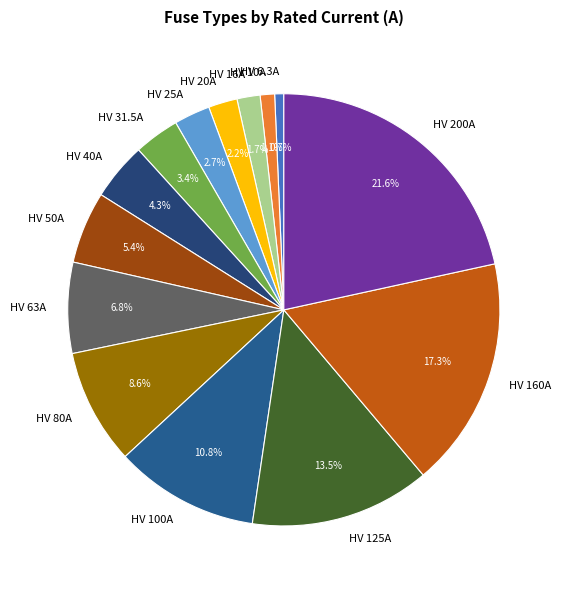

Does HV 25A account for over 50% of the chart?

No